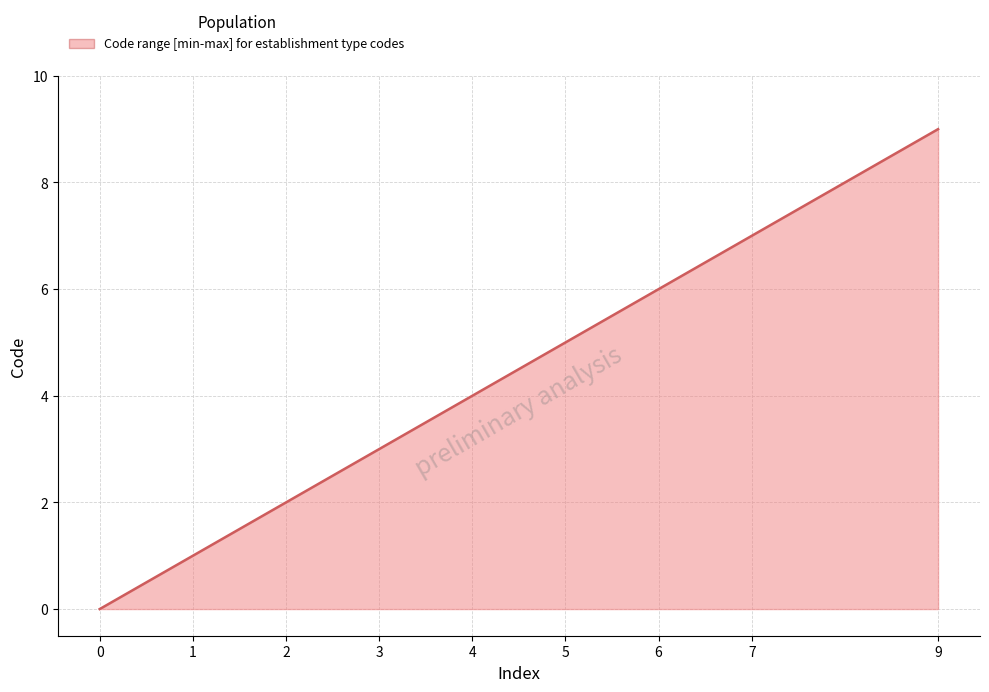

How many data points does each series have?

9